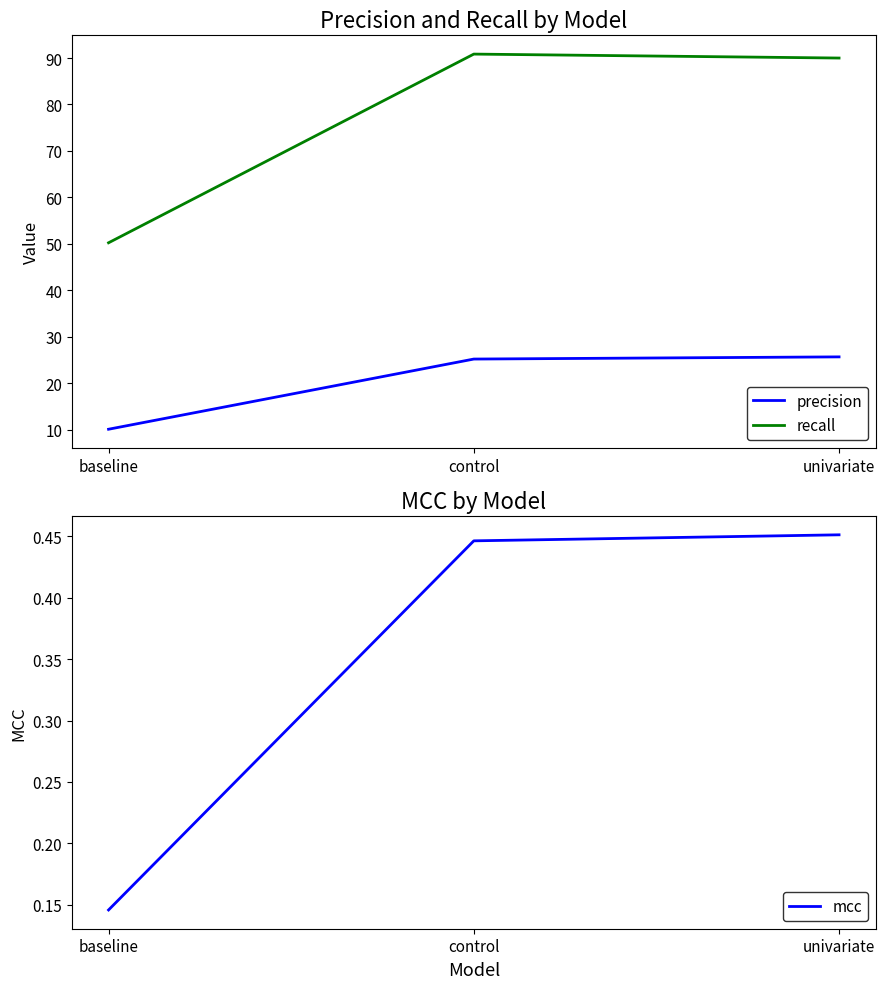

Reading left to right, what are all the values shown in this chart?

precision: 10.1	25.2	25.6
recall: 50.2	90.9	90.0
mcc: 0.1	0.4	0.5